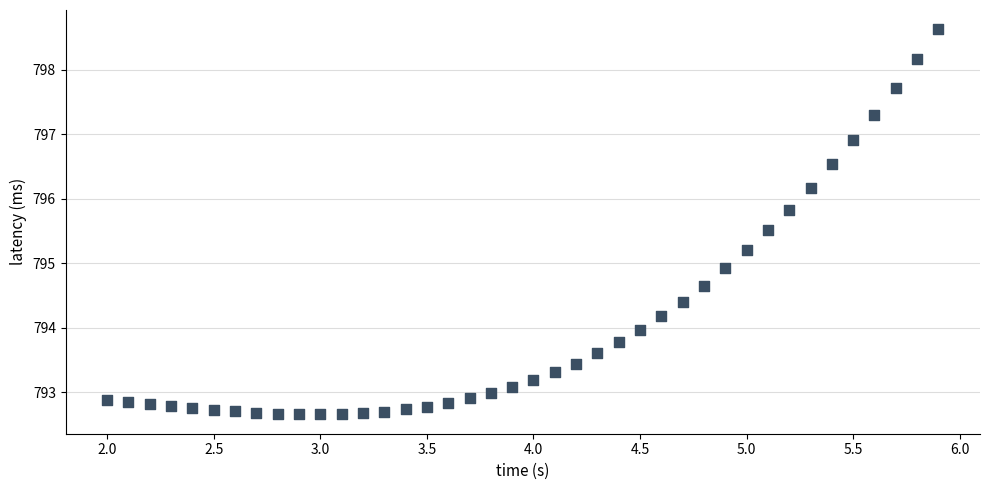

What Y value in the scatter plot is closest to 795?

794.9